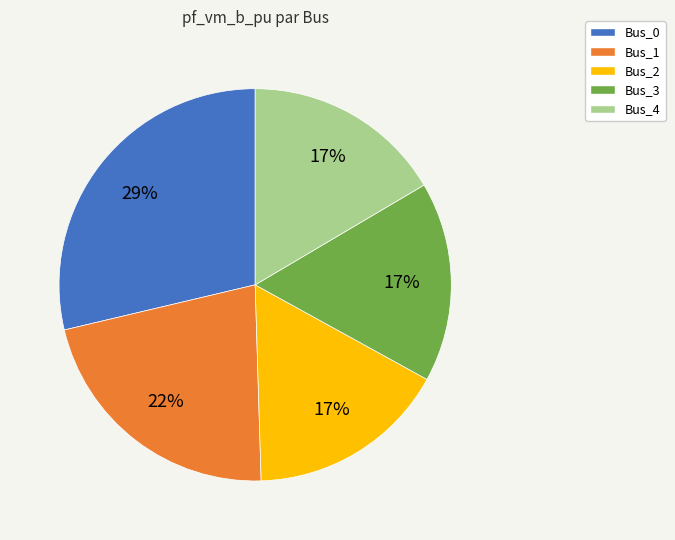

Is there any slice that represents more than half of the pie?

No